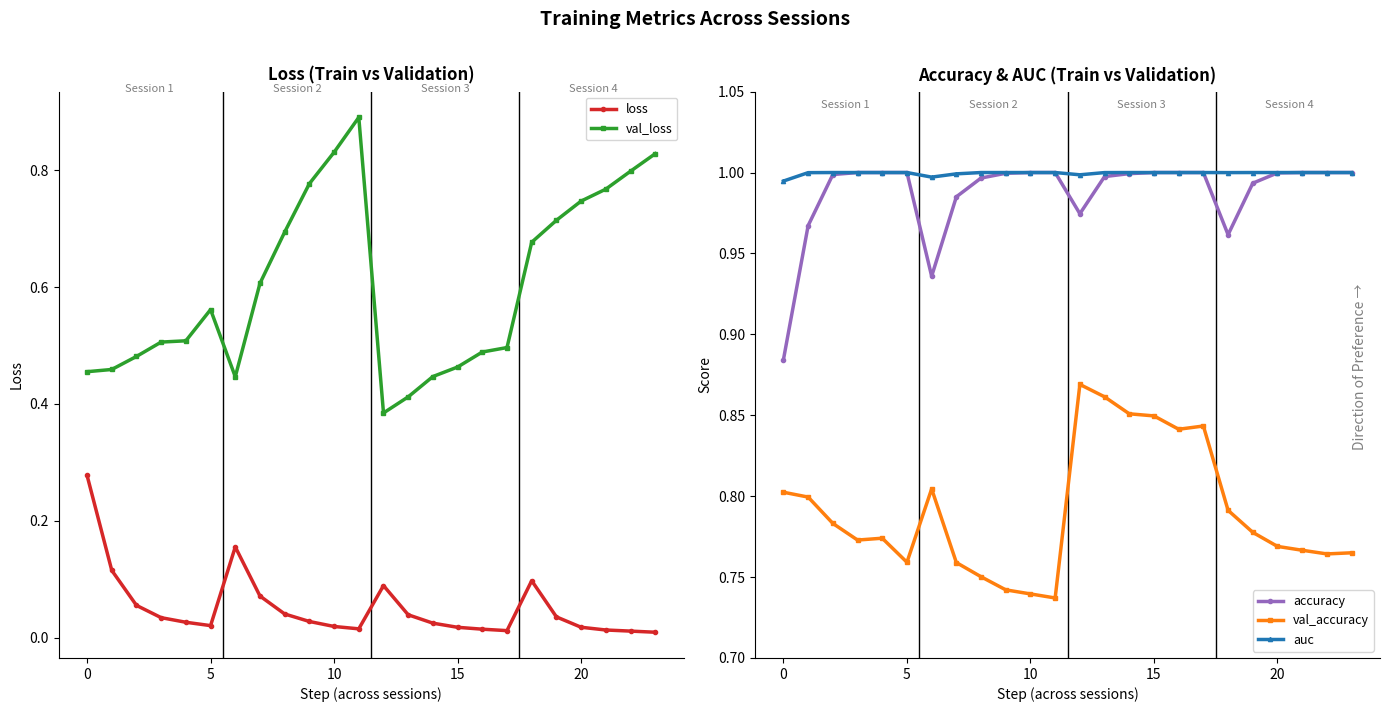

True or false: val_accuracy has more than 0 points higher than both neighbors.

True